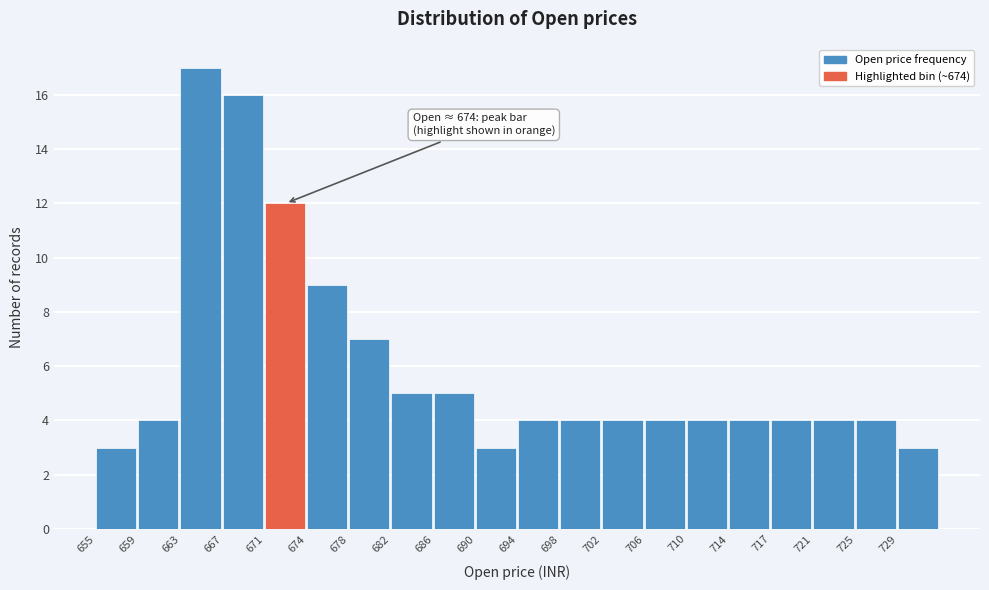

Over which range of the x-axis is the bar tallest?

662.8 to 666.7